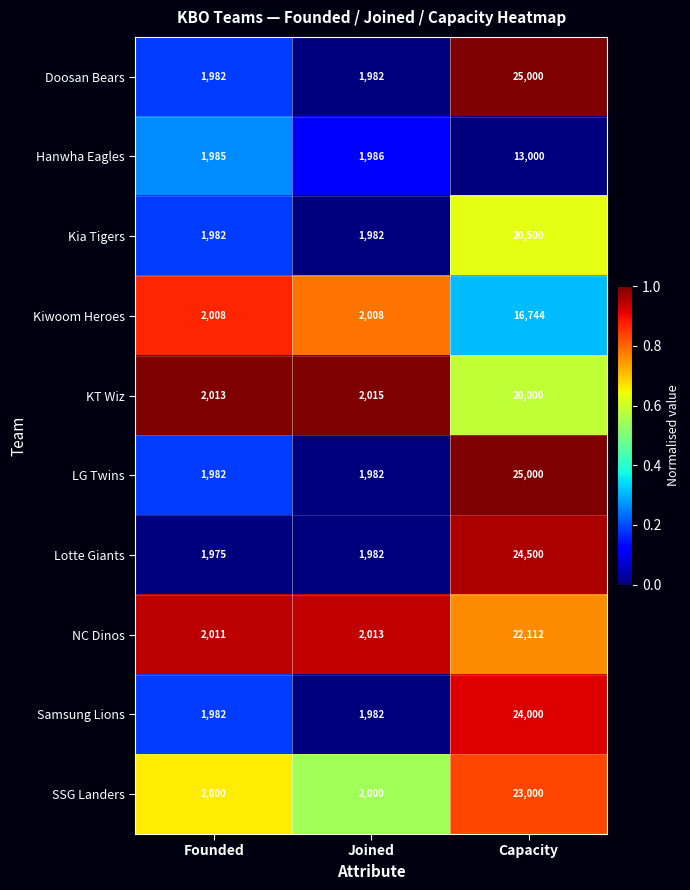

What is the difference between the maximum and minimum values in the Samsung Lions series?

22018